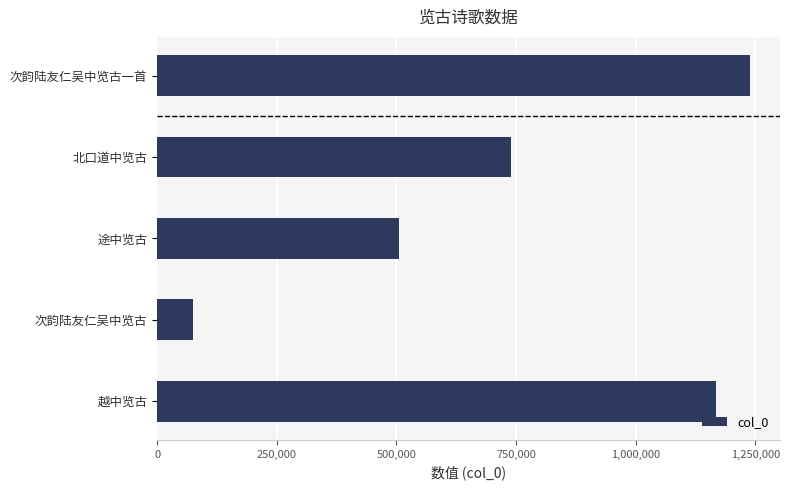

What is the smallest value displayed?

73964